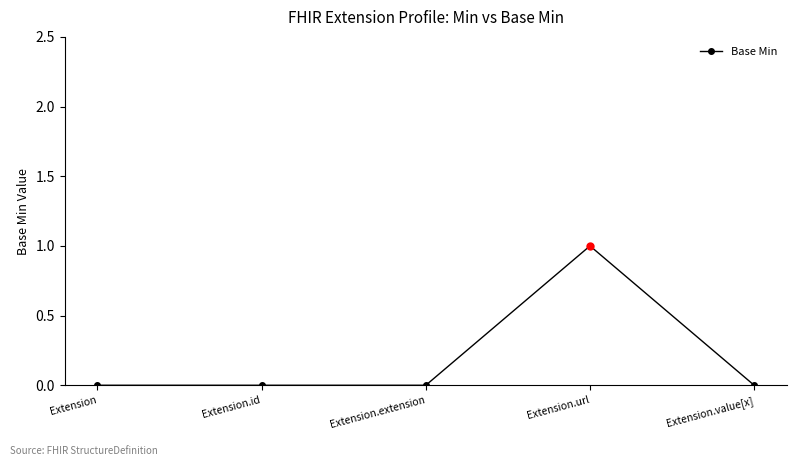

How many categories are shown in the chart?

5